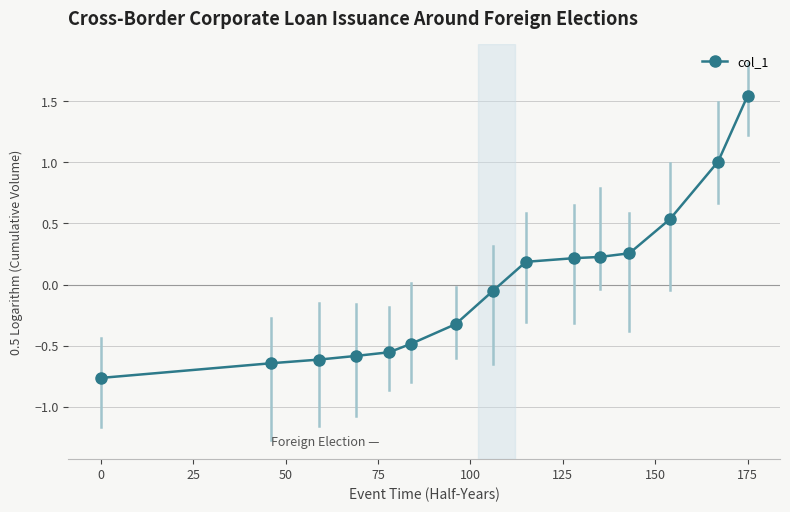

How many lines are shown in the chart?

1